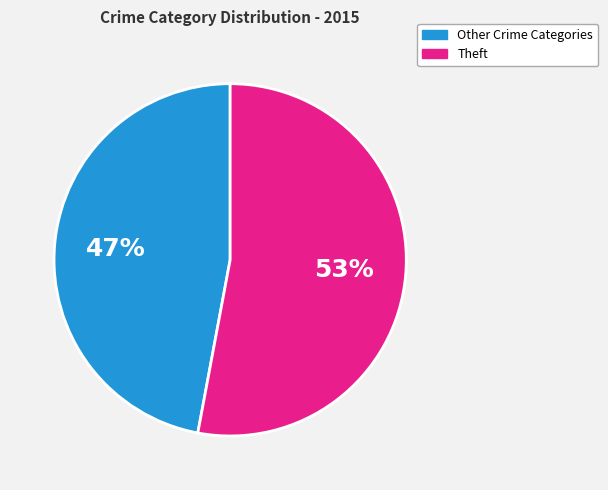

Is Other Crime Categories the majority of the pie?

No